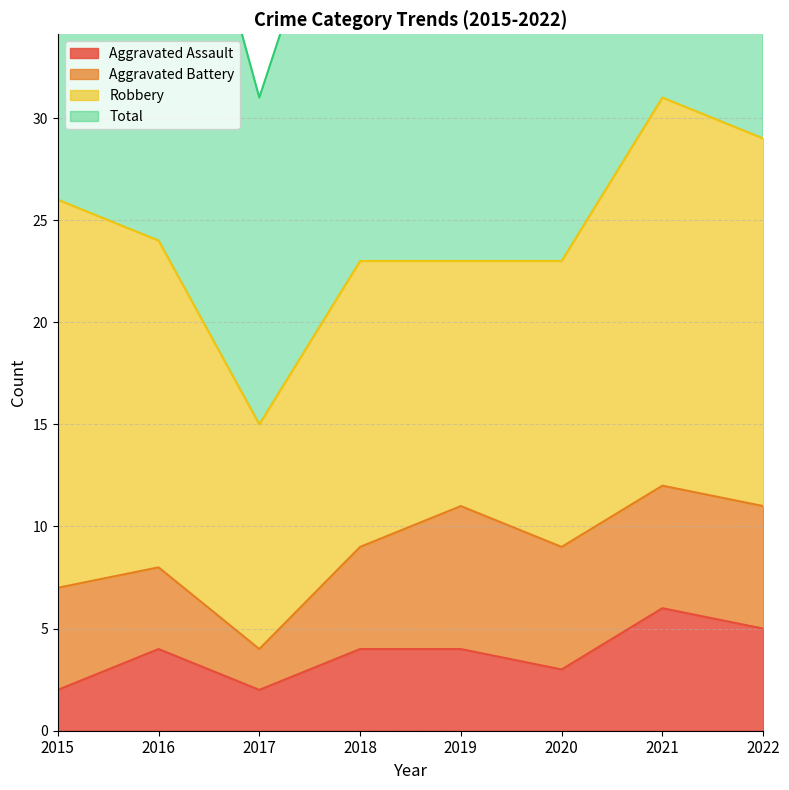

Which category has the highest value in the Aggravated Assault series?

2021